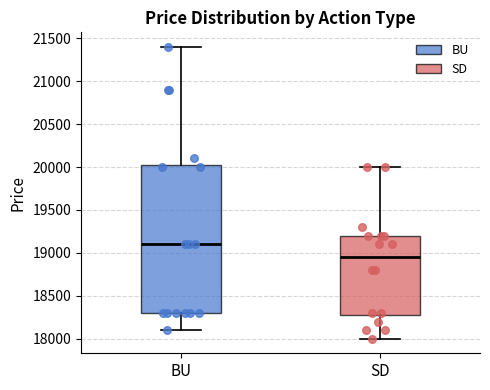

Comparing the boxes themselves (not the whiskers), which one is the tallest?

BU